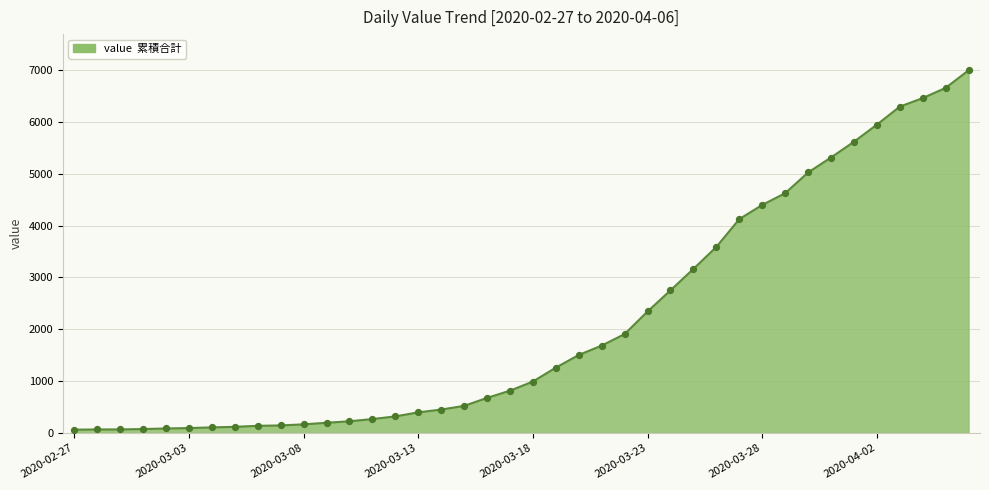

What is the greatest value displayed?

6995